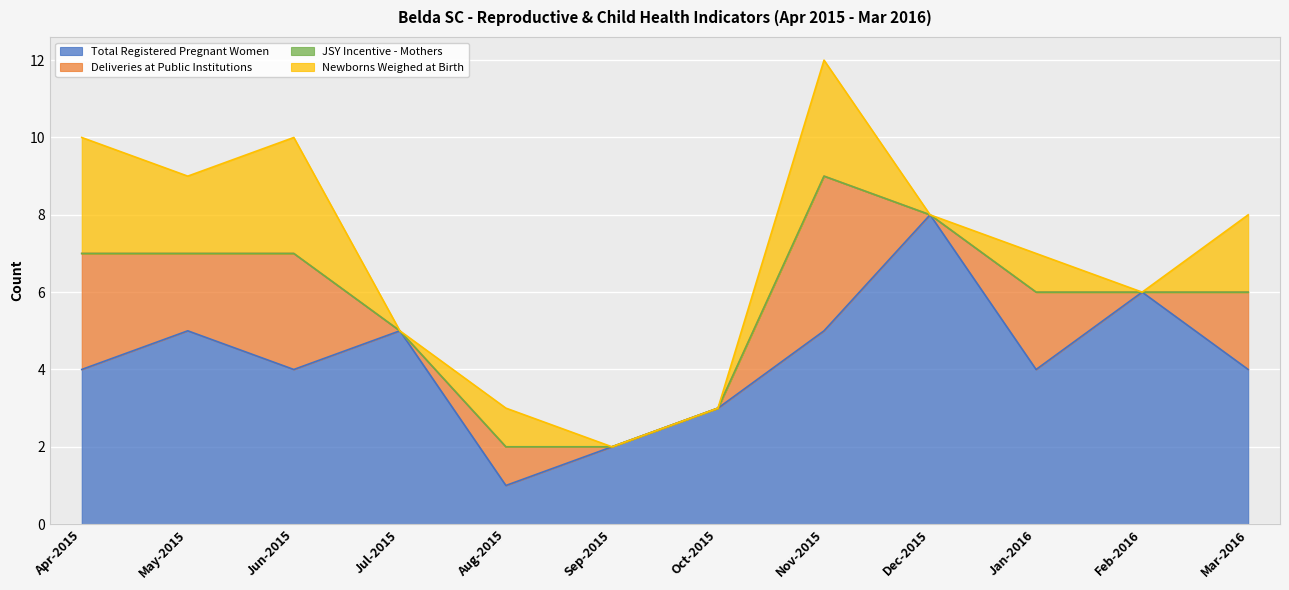

What are all the series names shown in the legend?

Total Registered Pregnant Women, Deliveries at Public Institutions, JSY Incentive - Mothers, Newborns Weighed at Birth